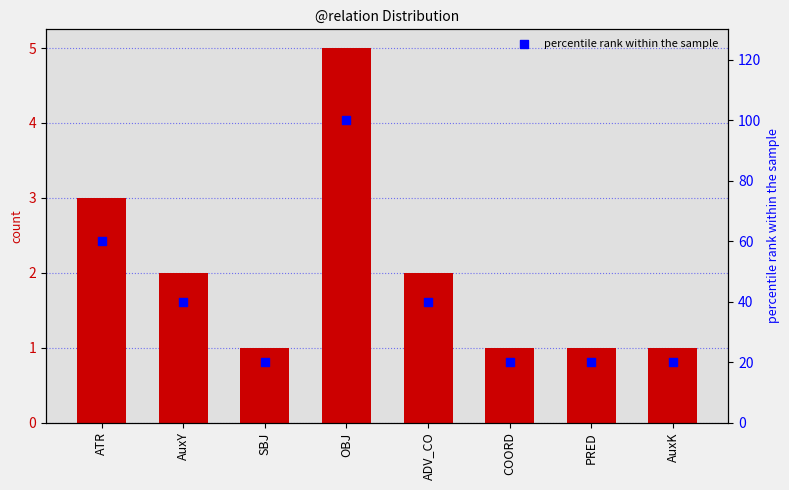

At how many categories does at least one series exceed 91?

1